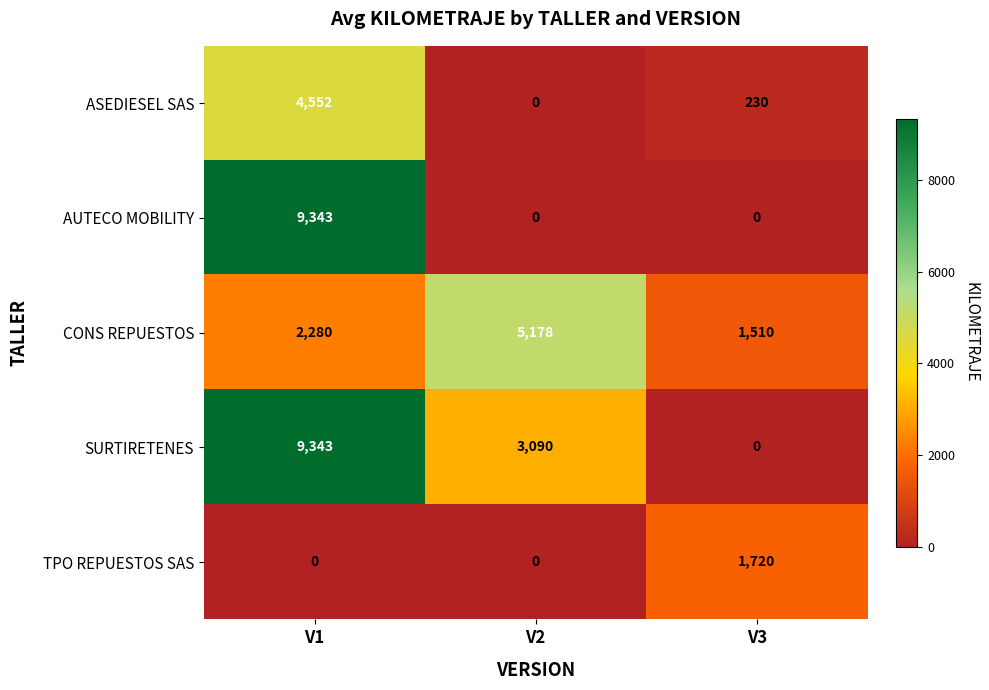

At which category does the chart reach its peak across all series?

V1